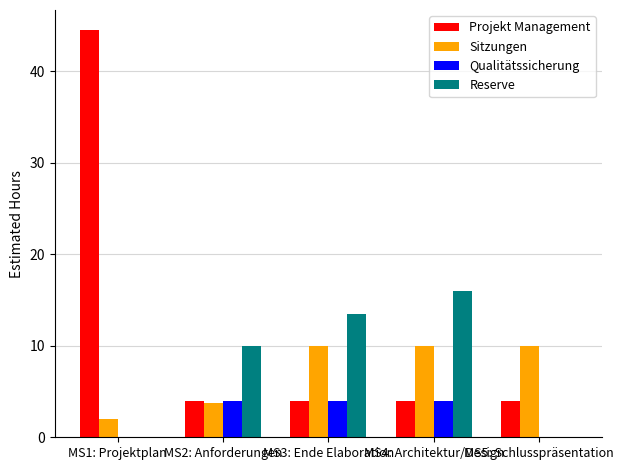

Does the chart contain stacked bars?

No